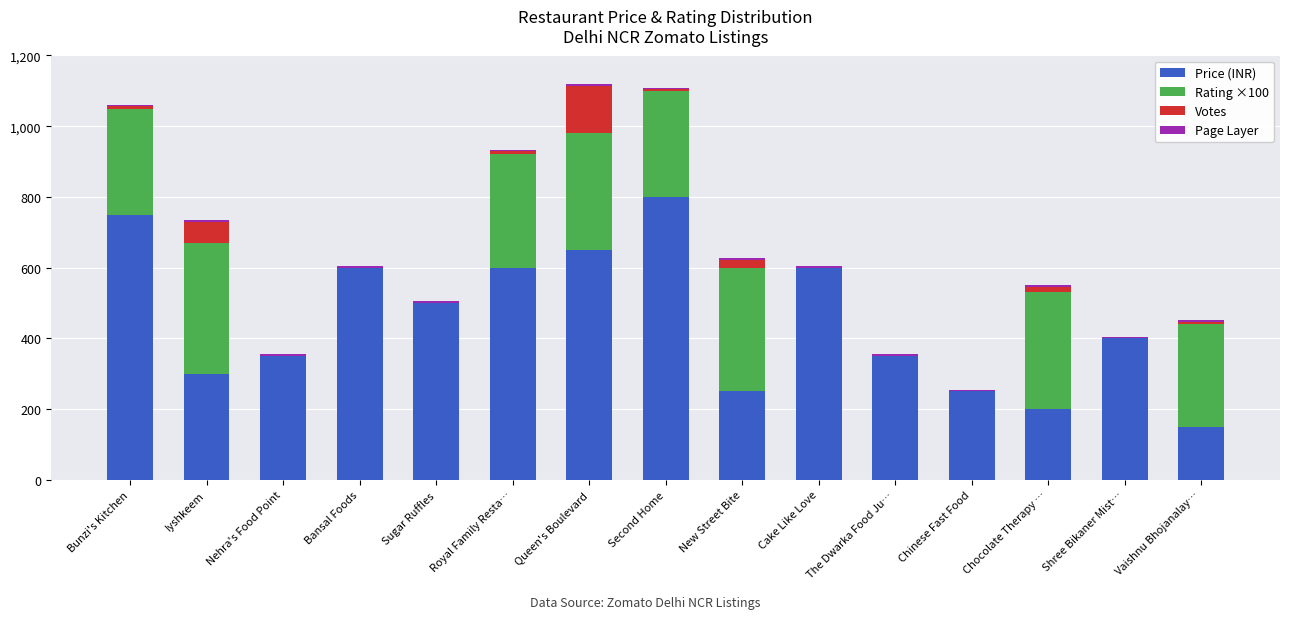

At which label does Price (INR) reach its peak?

Second Home